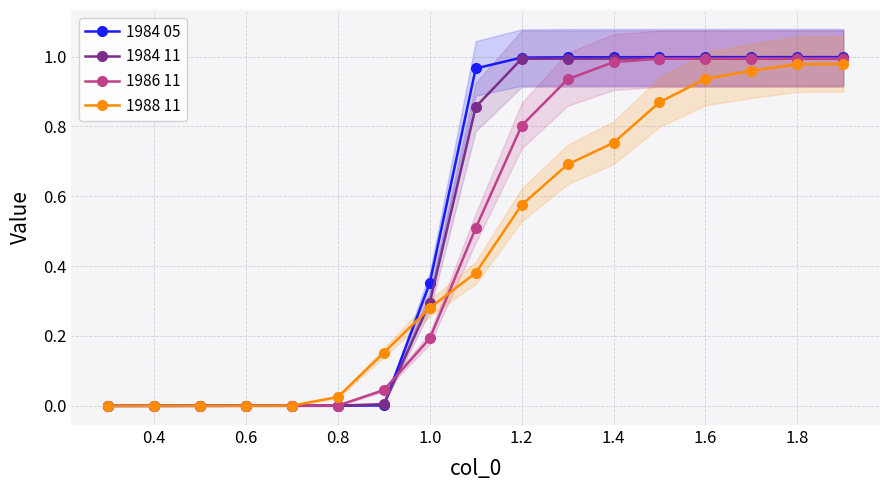

How many lines are shown in the chart?

4